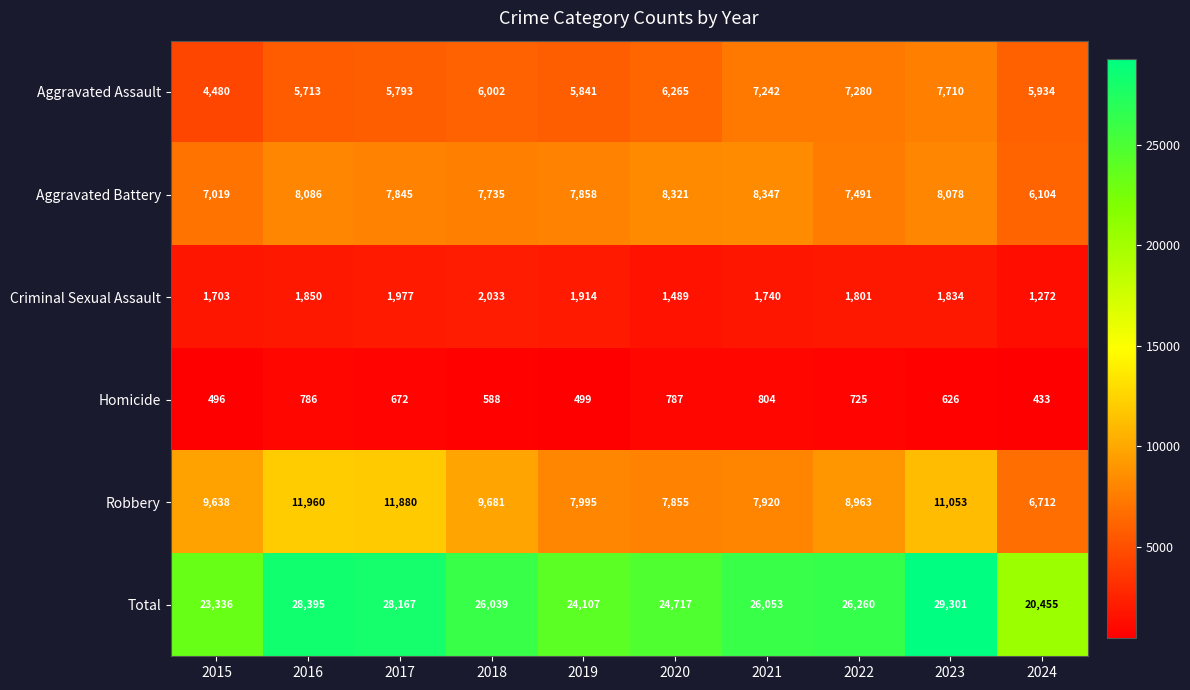

At how many categories does at least one series exceed 18083?

10